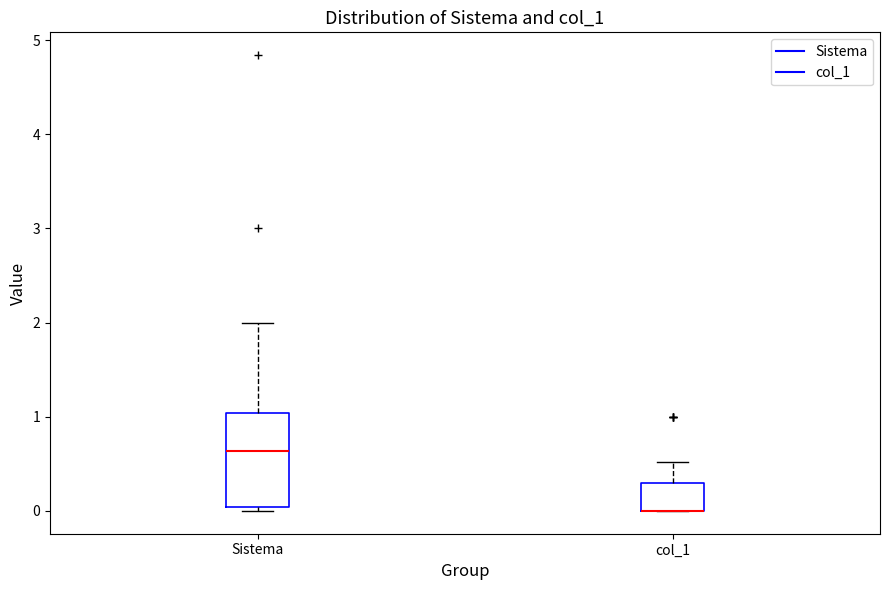

Where does the upper whisker of the box for col_1 end on the y-axis? The values are not printed on the chart, so give them approximately, as read against the axis.

0.5